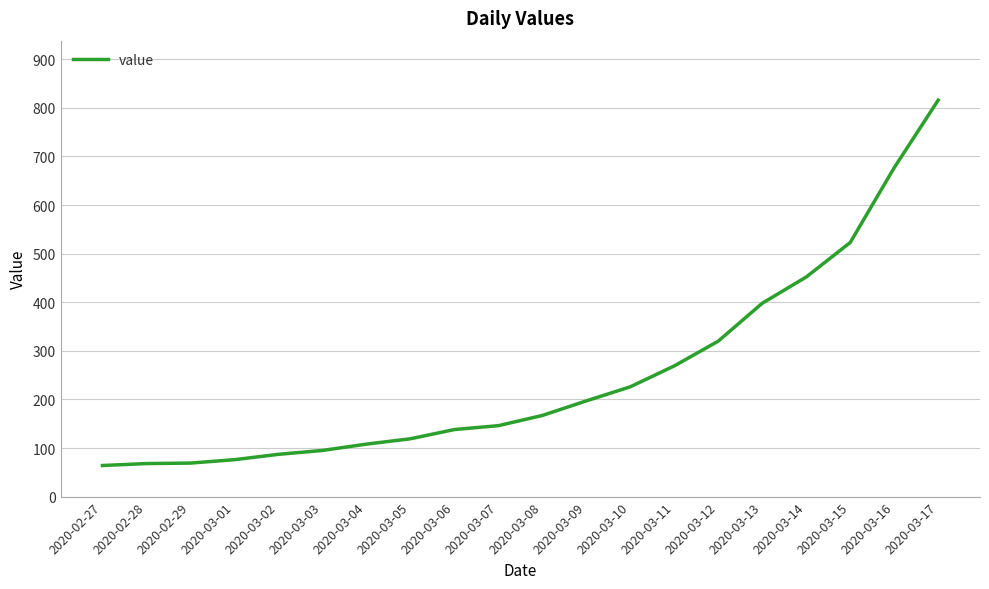

What position from the right is 2020-03-01?

17